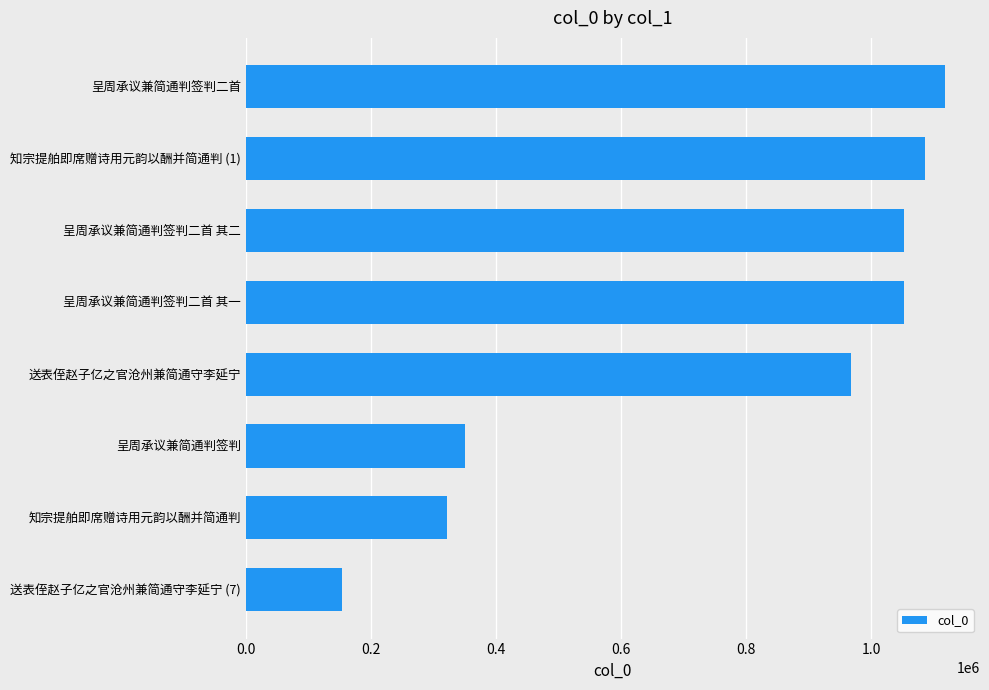

The chart shows a value of 351181 at 呈周承议兼简通判签判. True or false?

True